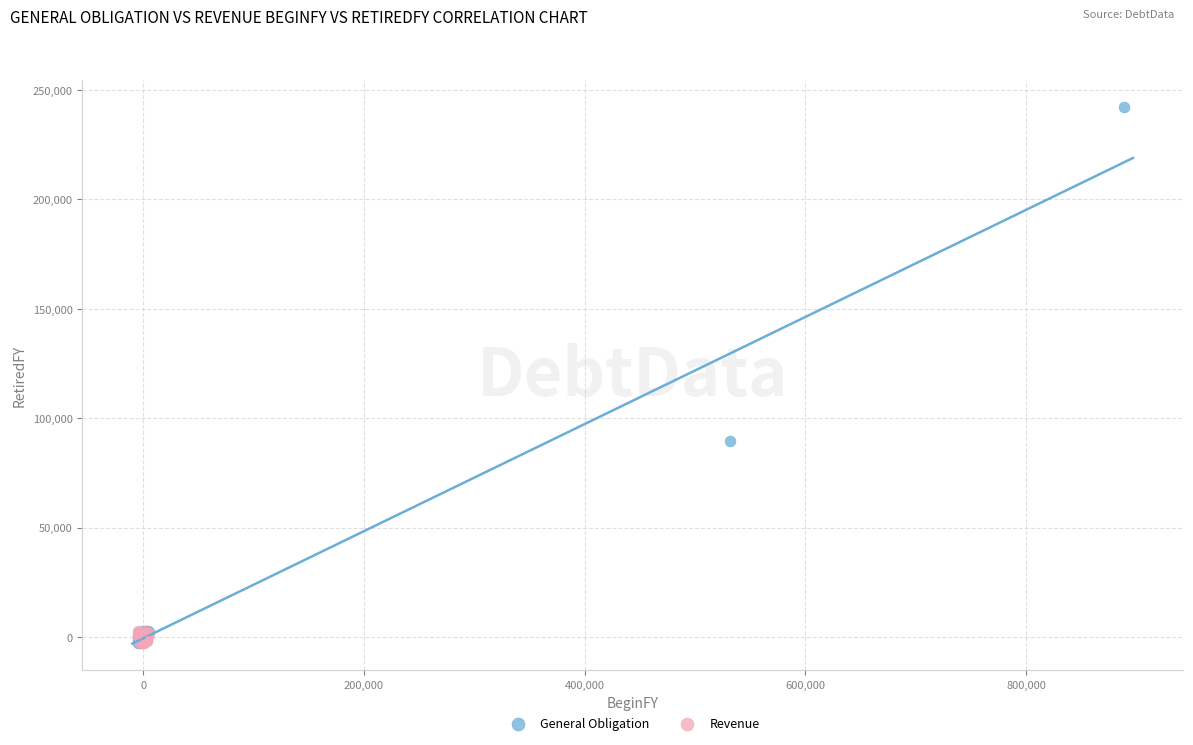

Which series contains the highest Y value?

General Obligation